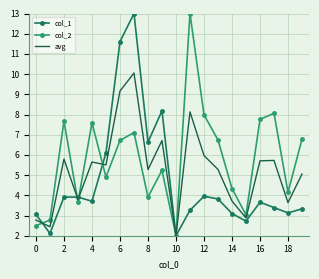

List the series in order of their overall mean, highest first.

col_2, avg, col_1